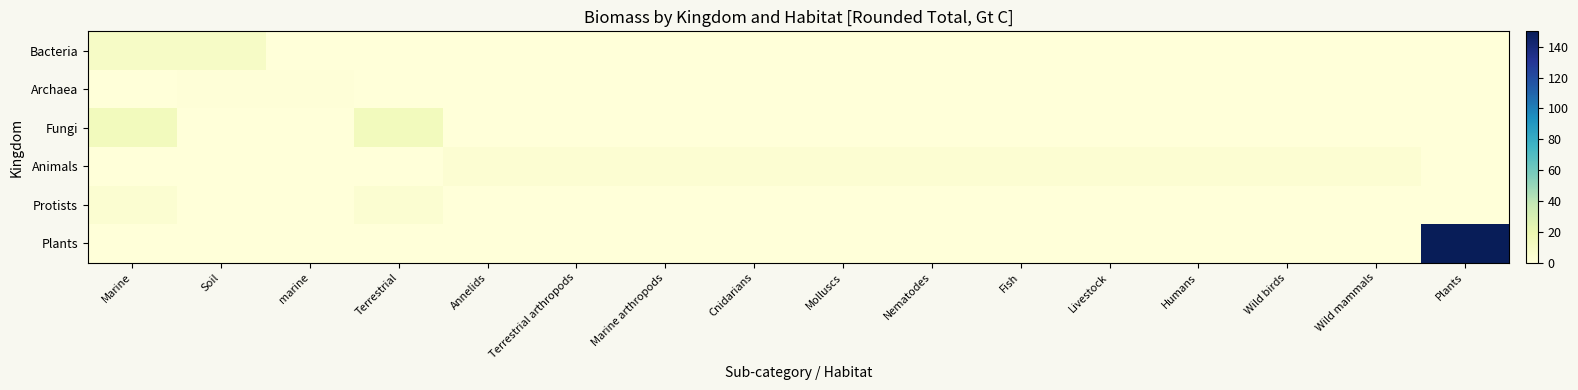

What is the spread (max minus min) of values at Nematodes?

3